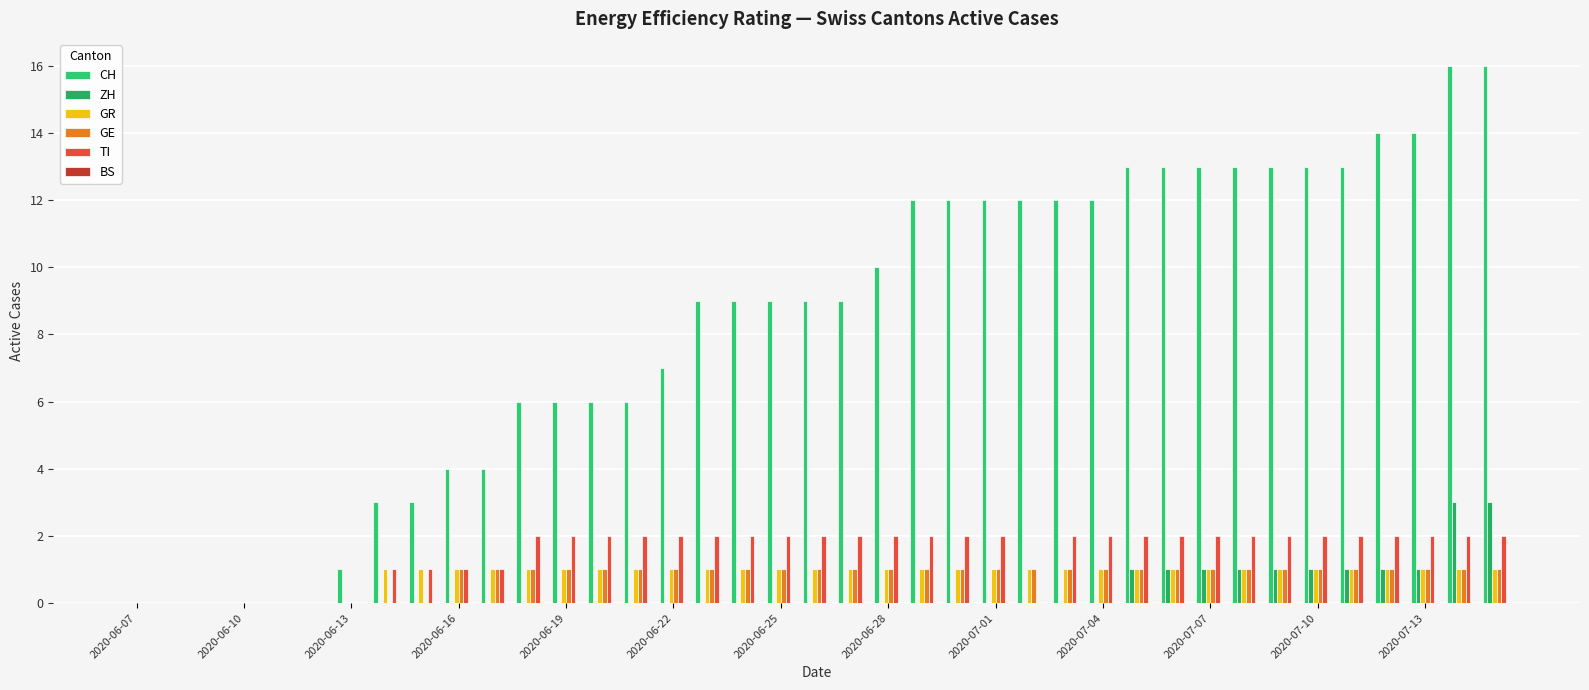

What is the difference between the maximum and minimum values in the CH series?

16